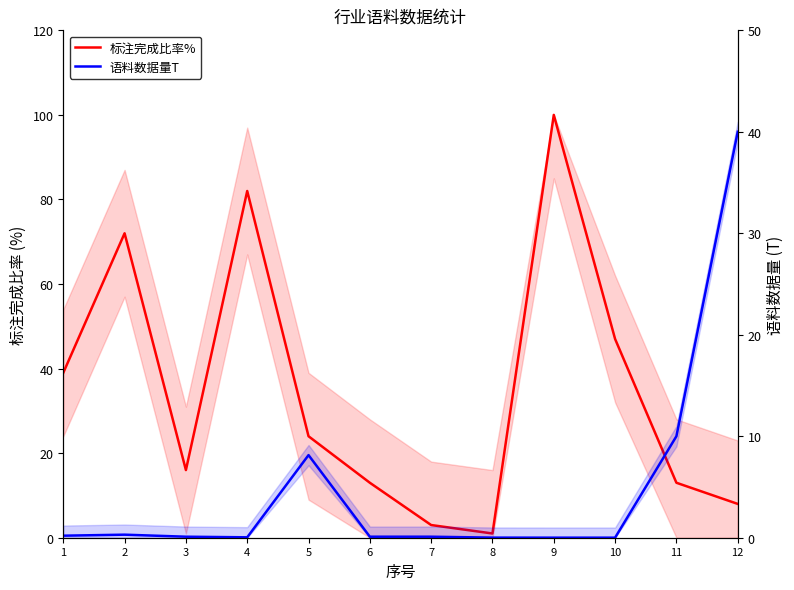

Which label corresponds to the smallest value in the chart?

9